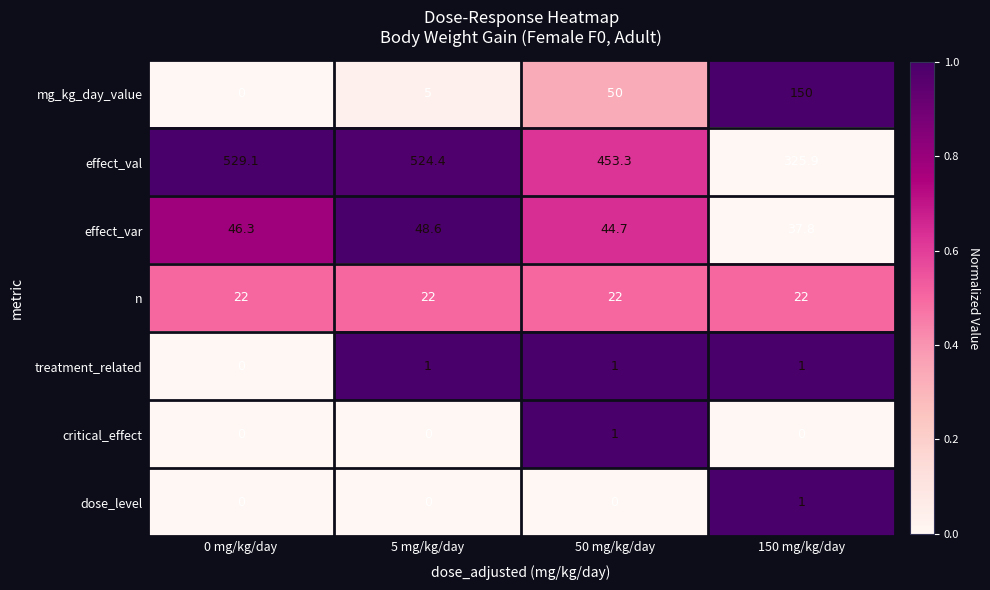

The value of critical_effect at 5 mg/kg/day is 0.0. True or false?

True